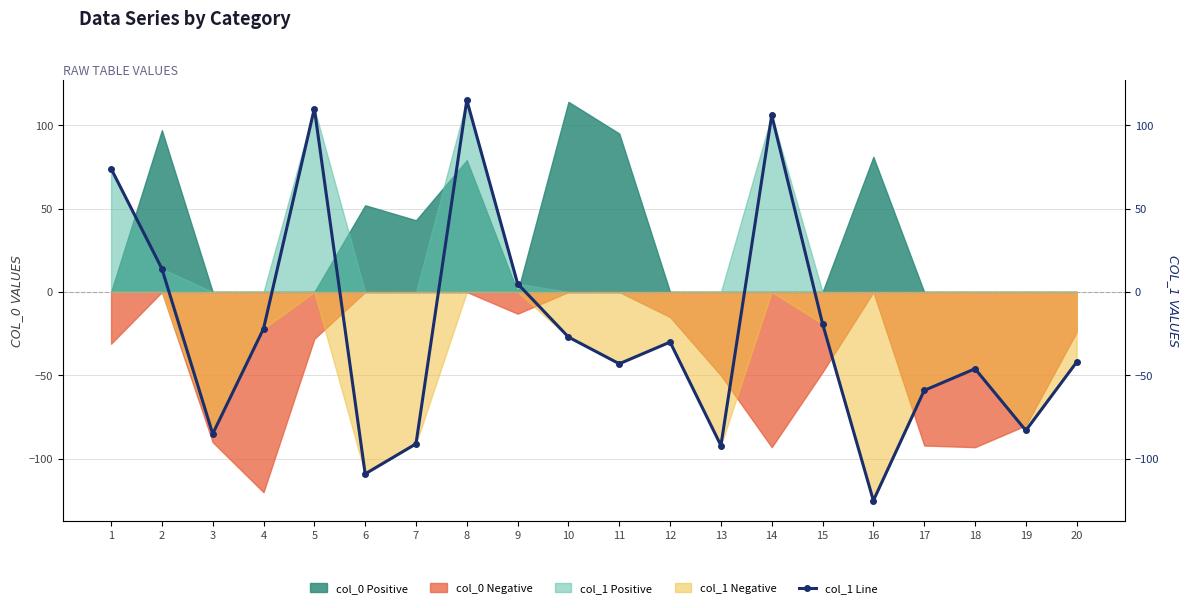

How many lines are shown in the chart?

1